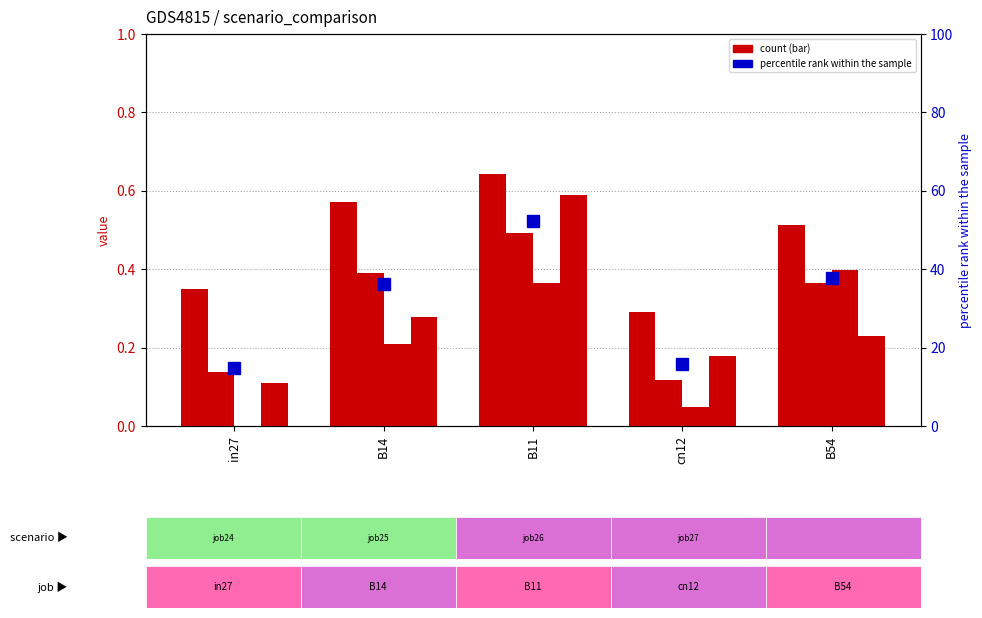

Rank the series at B11 from highest to lowest value.

mean percentile, job24_scenario2_52, job27_scenario3_57, job25_scenario1_55, job26_scenario1_56